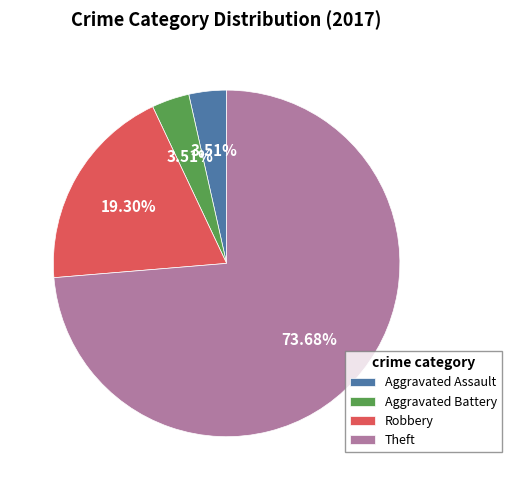

What is the largest slice in the pie chart?

Theft